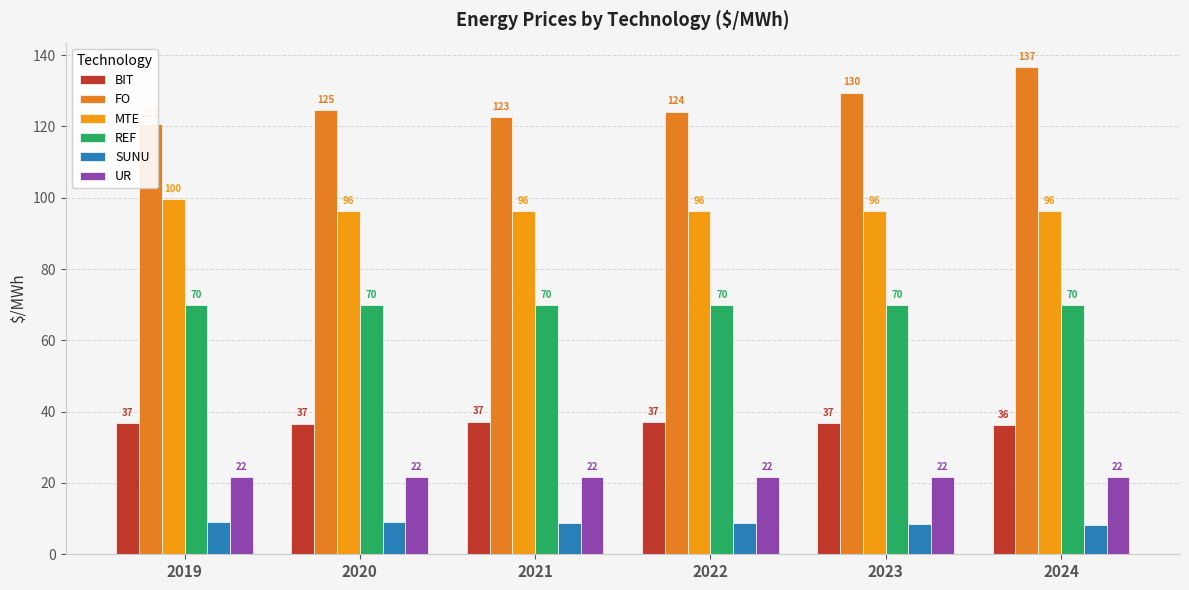

What is the difference between the maximum and minimum values in the UR series?

0.1